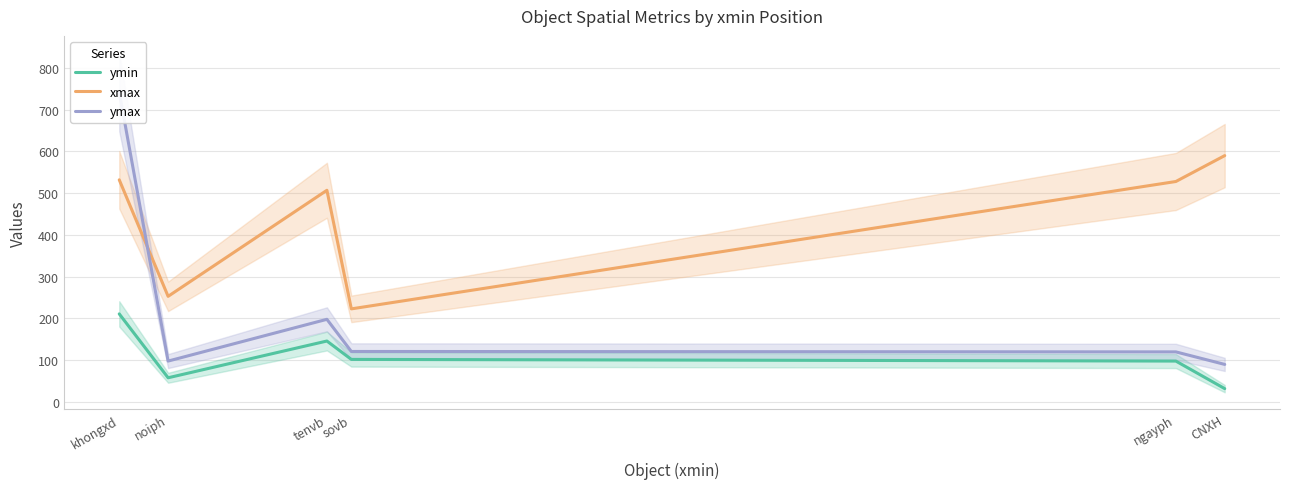

Reading left to right, extract all data points from this chart.

ymin: 211	58	146	102	98	32
xmax: 532	253	507	223	528	590
ymax: 742	98	198	121	120	90